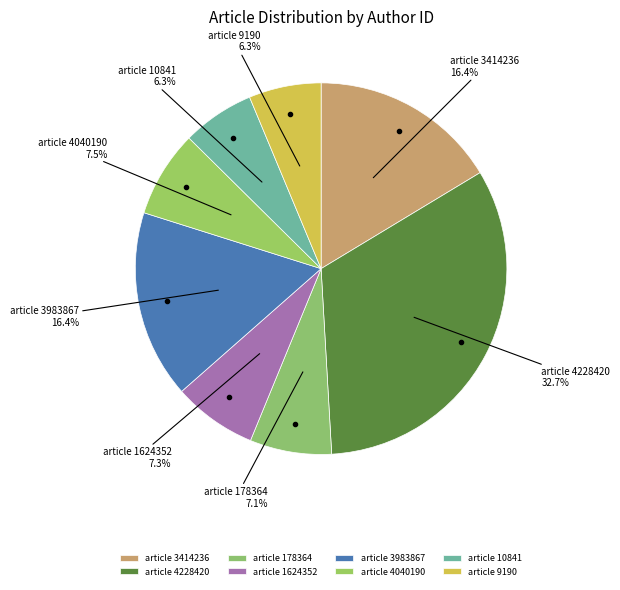

Count the number of slices in the pie.

8